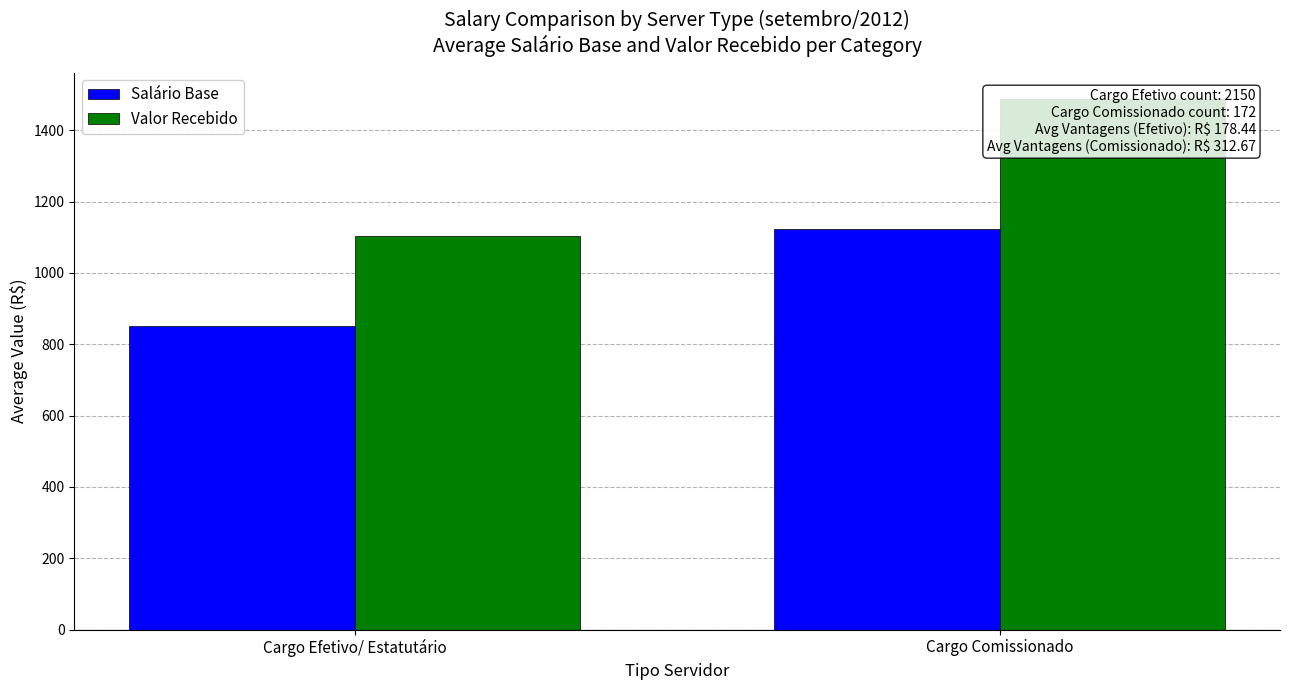

The value of Valor Recebido at Cargo Comissionado is 2676.8. True or false?

False